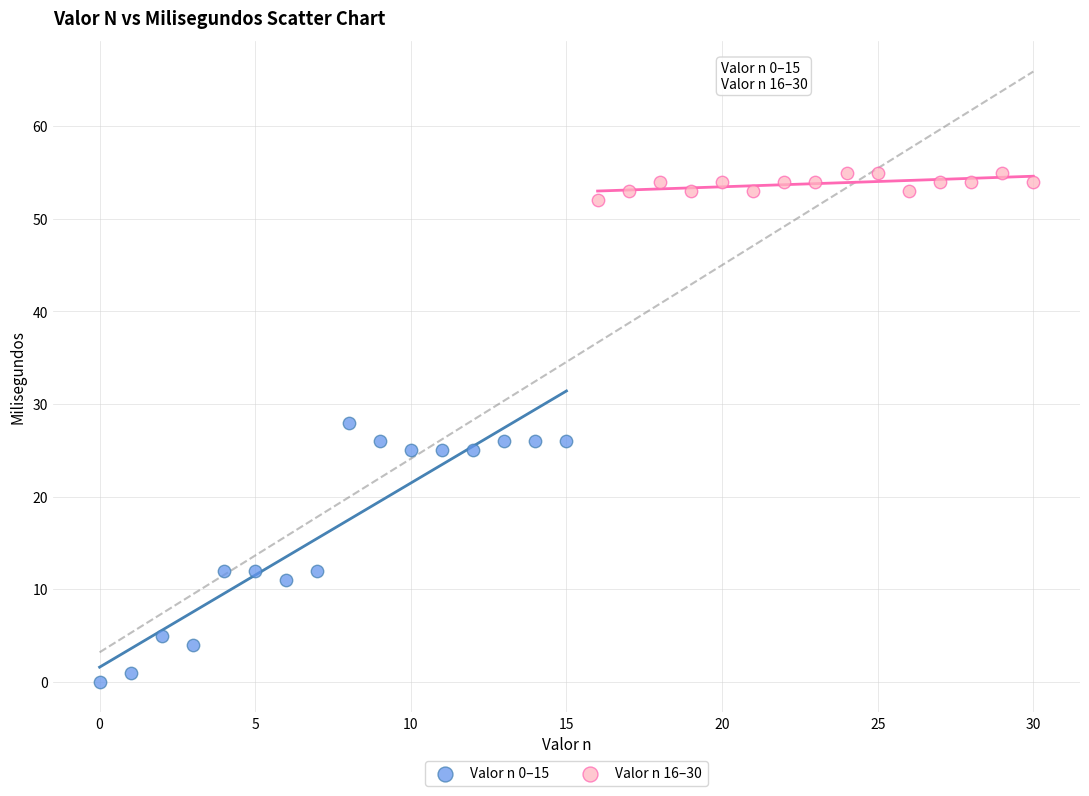

Which series has the largest Y range (max minus min)?

Valor n 0–15